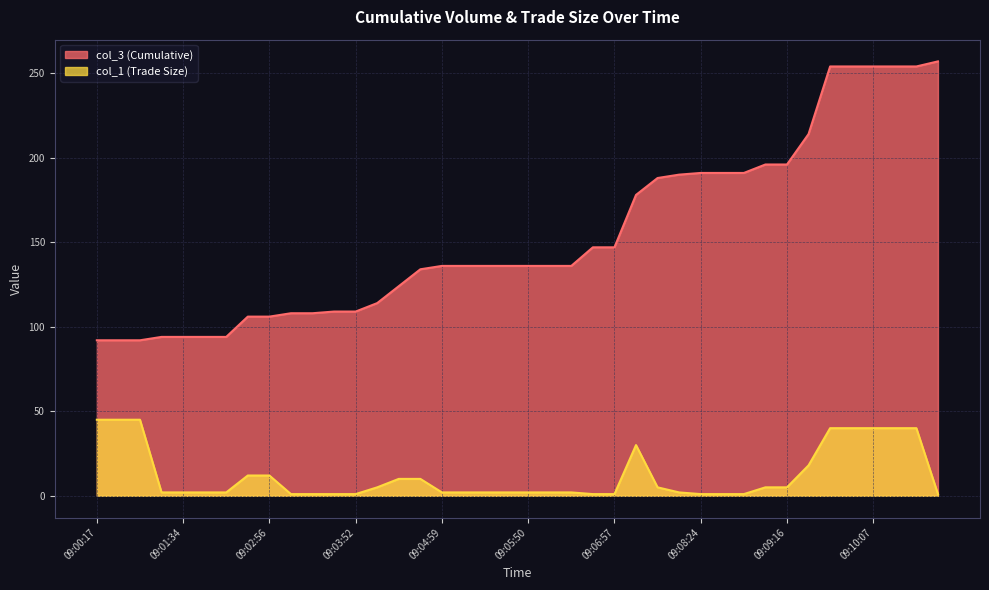

What is the spread (max minus min) of values at 09:02:56?

94